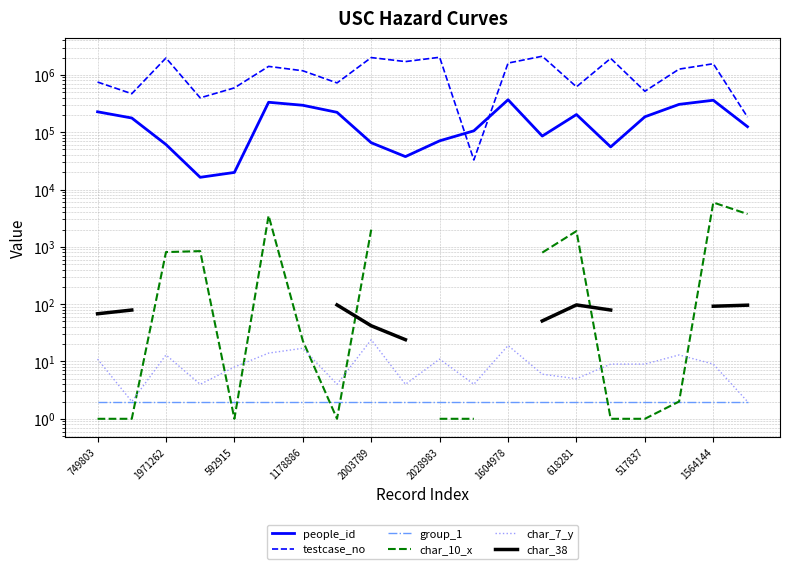

What is the minimum value shown in the chart?

1.0